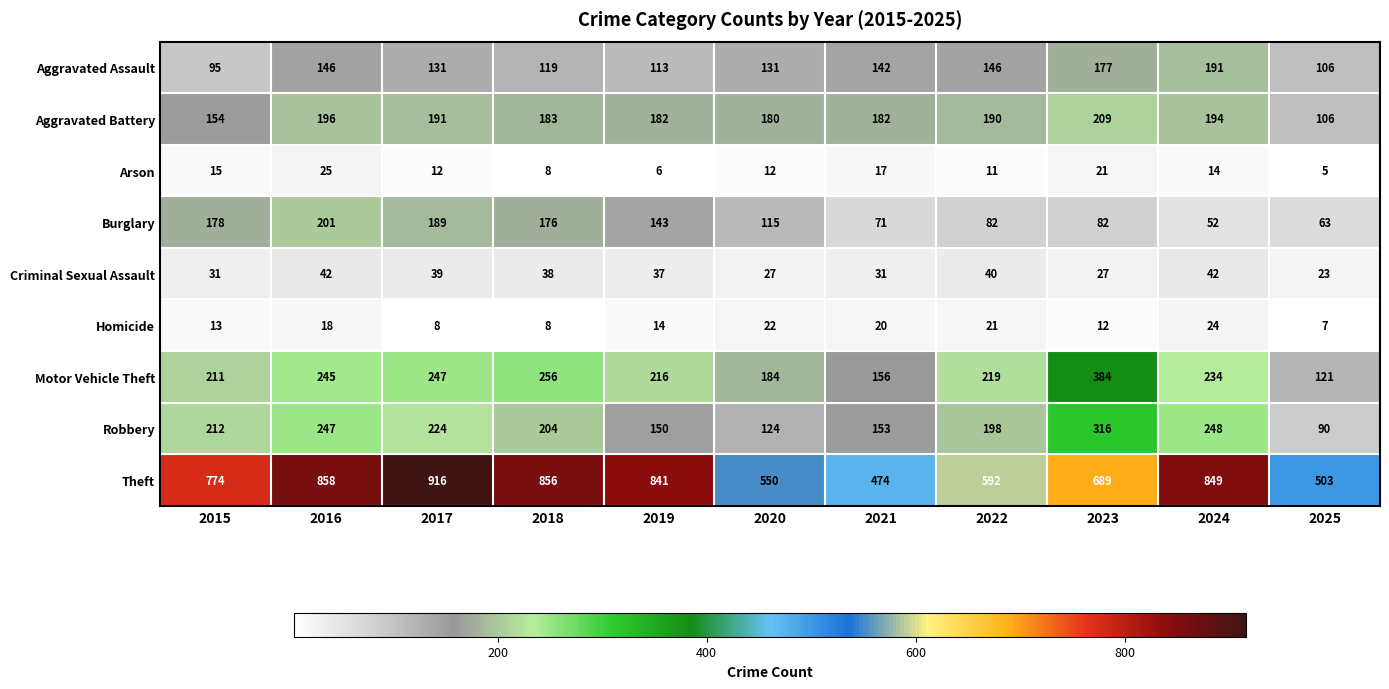

True or false: Burglary has a value of 90 at 2016.

False